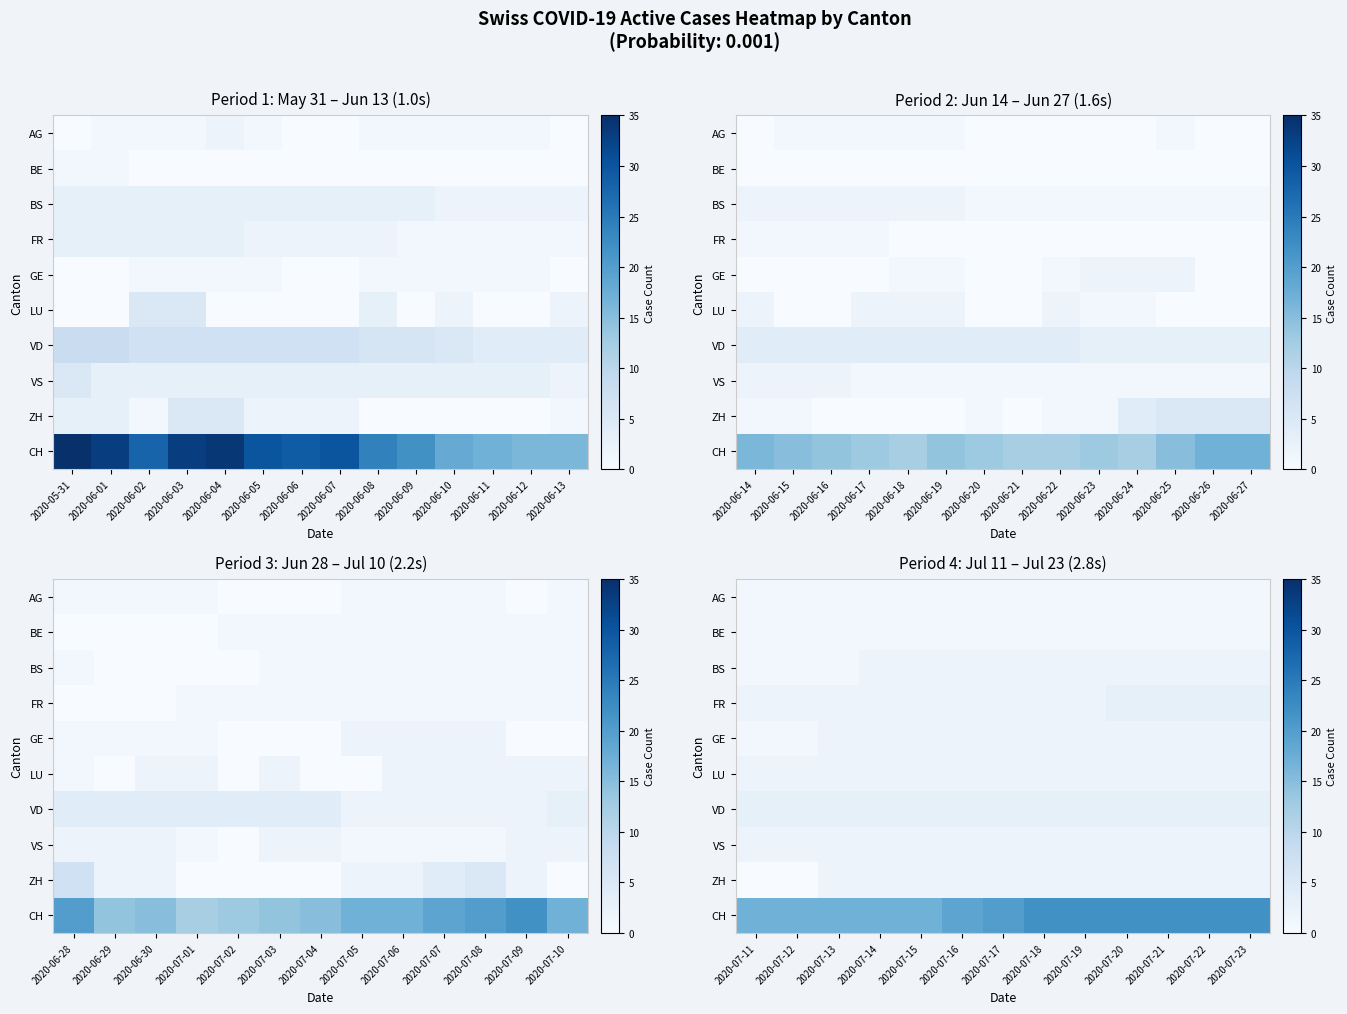

Which series has the largest range (max minus min)?

CH